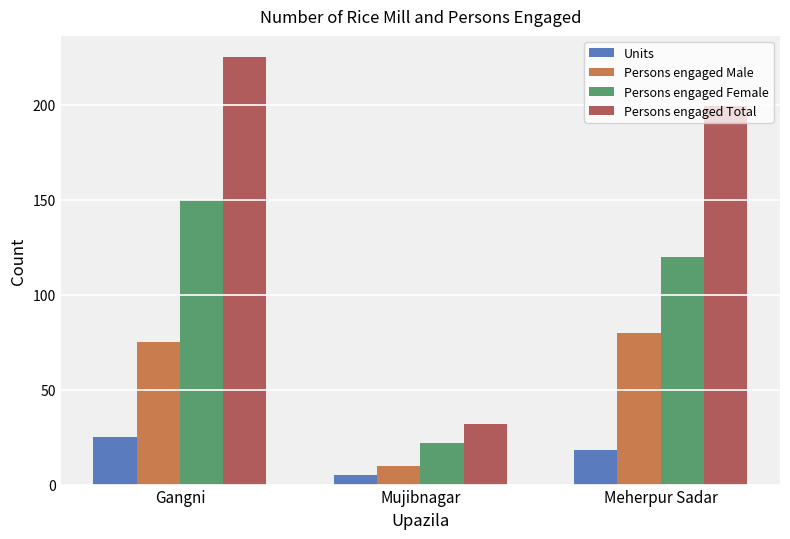

What is the approximate value of Persons engaged Female at Meherpur Sadar, to the nearest 10?

120